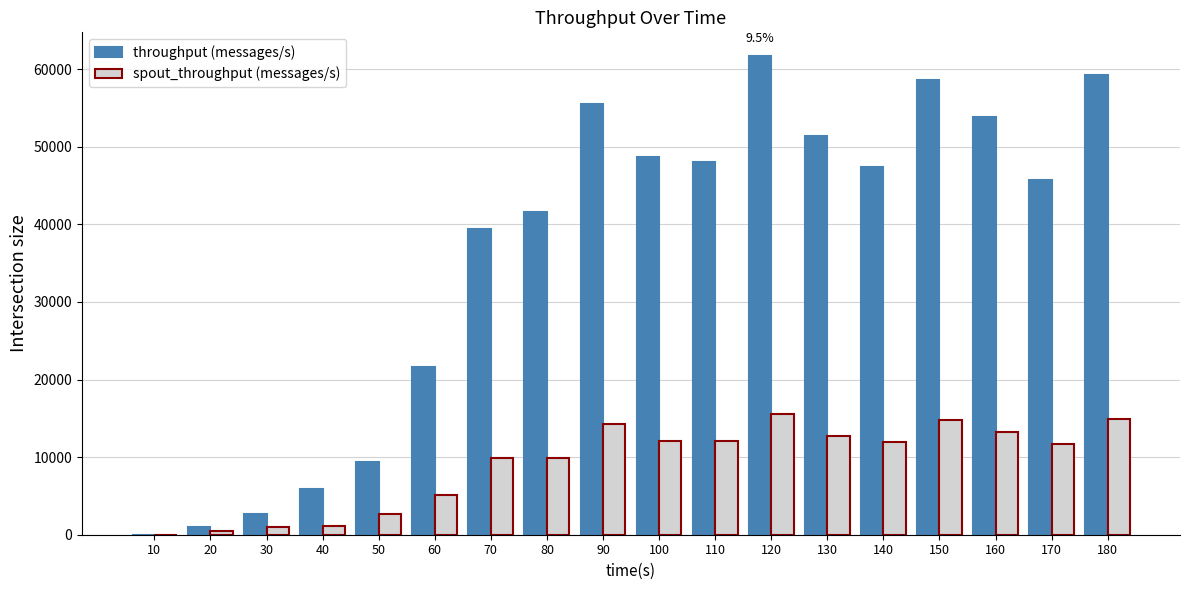

Is it true that throughput (messages/s) equals 66096 at 100?

False